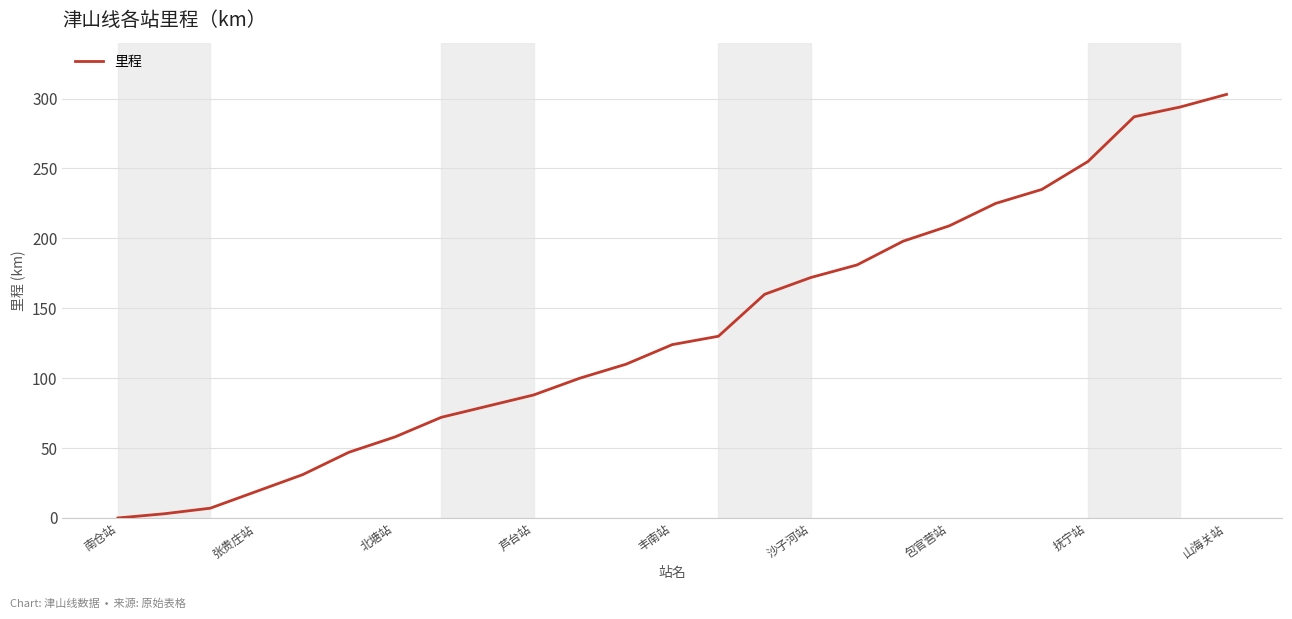

What is the maximum value shown in the chart?

303